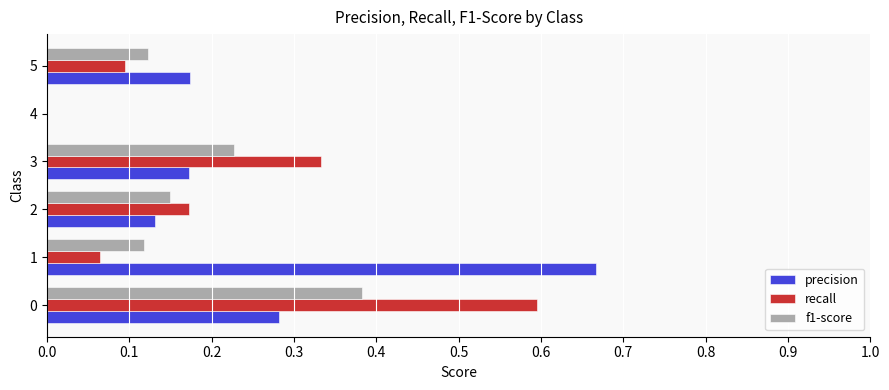

Between 0 and 3, which series saw the biggest shift?

recall